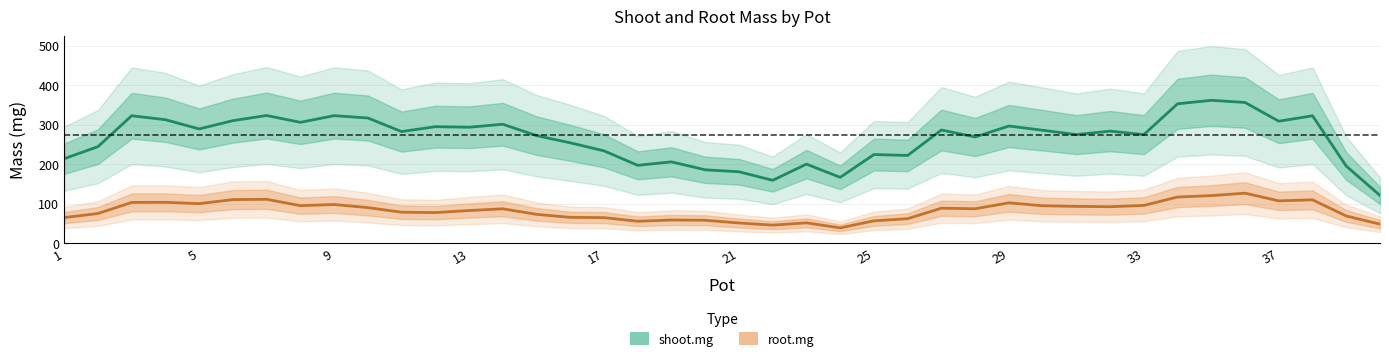

Which series has the largest range (max minus min)?

shoot.mg